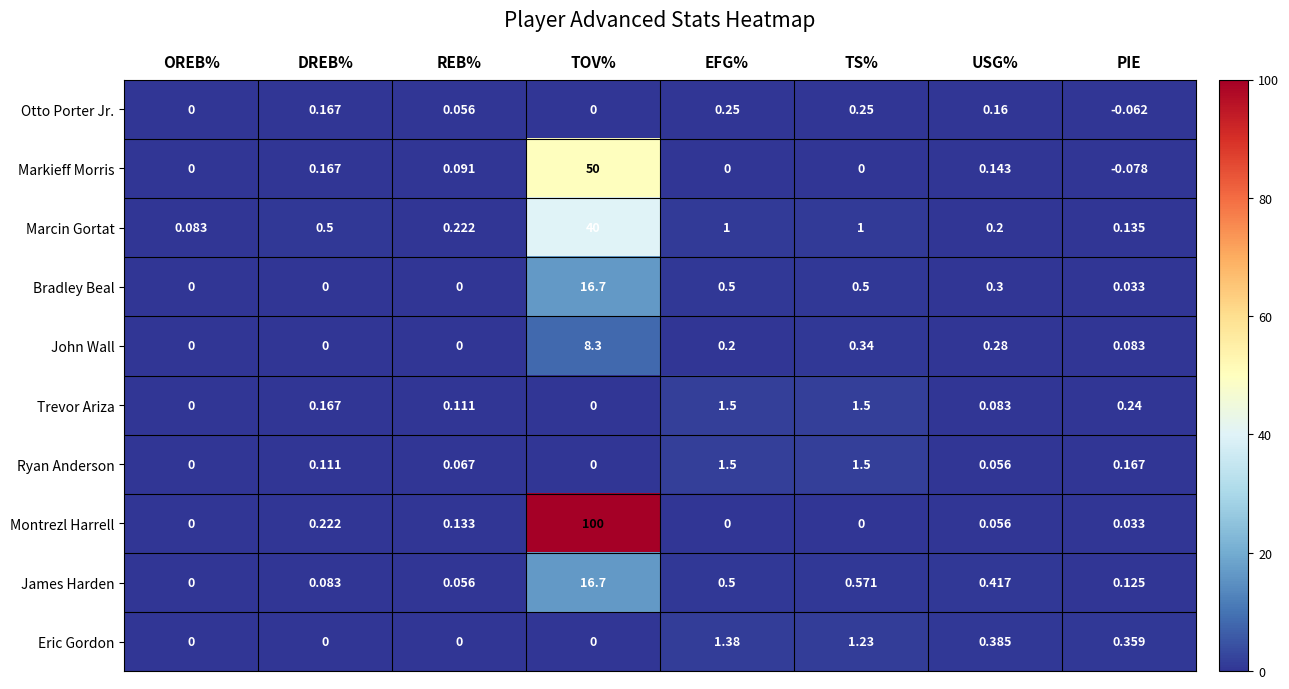

Which label corresponds to the smallest value in the chart?

PIE